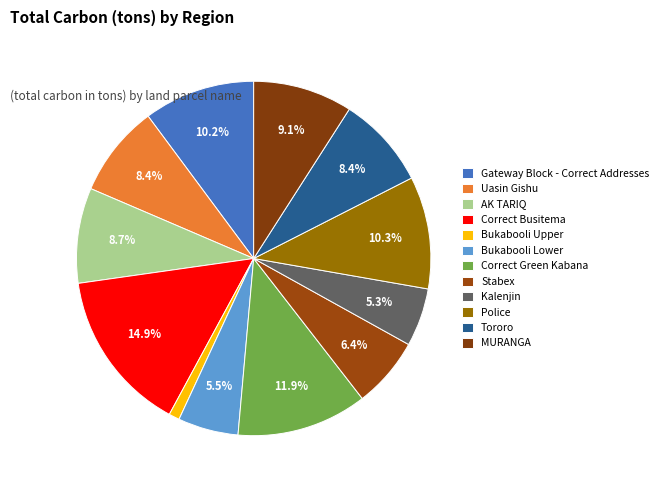

Is there a majority slice in this chart?

No